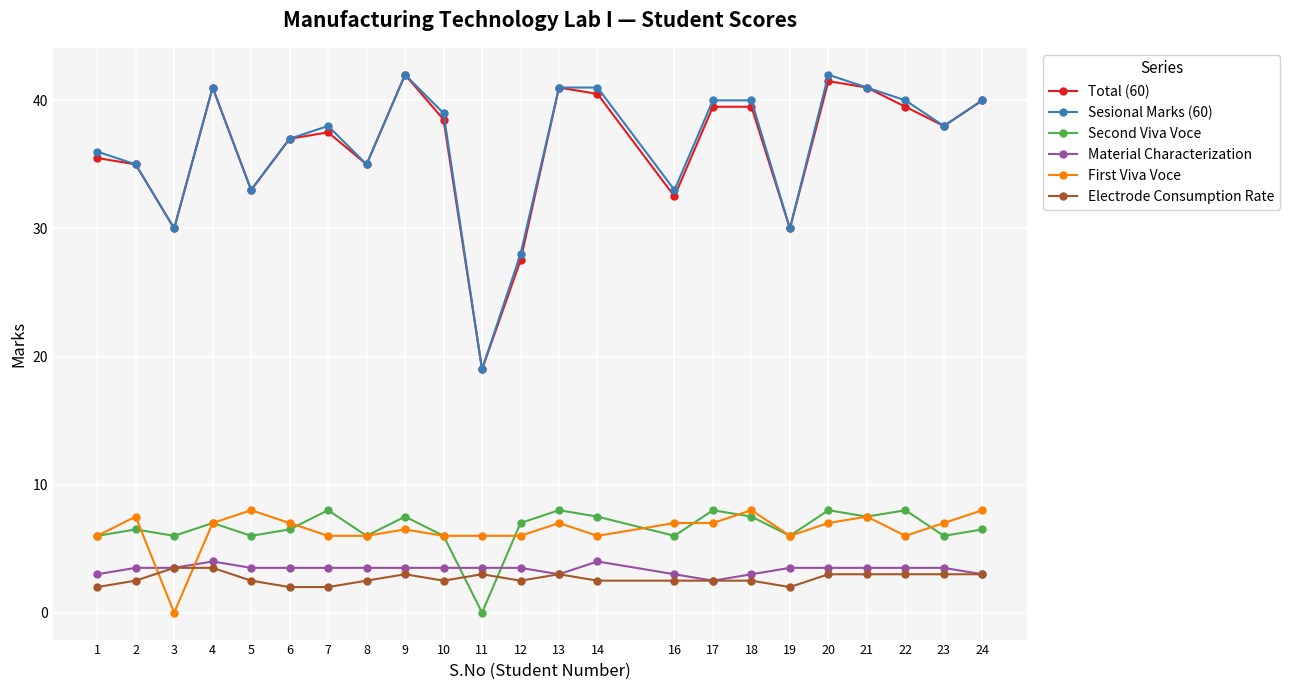

True or false: First Viva Voce has a value of 5.2 at 24.

False